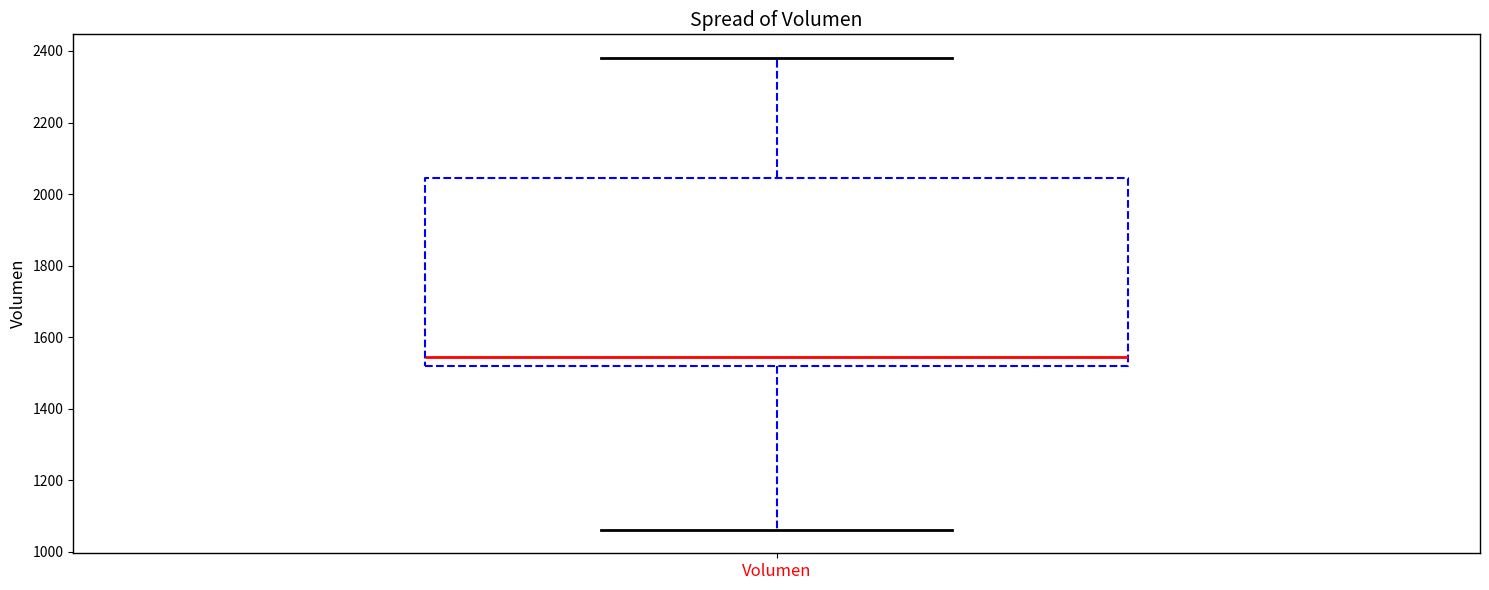

Read this box plot against the y-axis: the position of the median line, the range covered by the box, and the ends of both whiskers. The values are not printed on the chart, so give them approximately, as read against the axis.

median 1540, box 1520 to 2040, whiskers 1060 to 2380